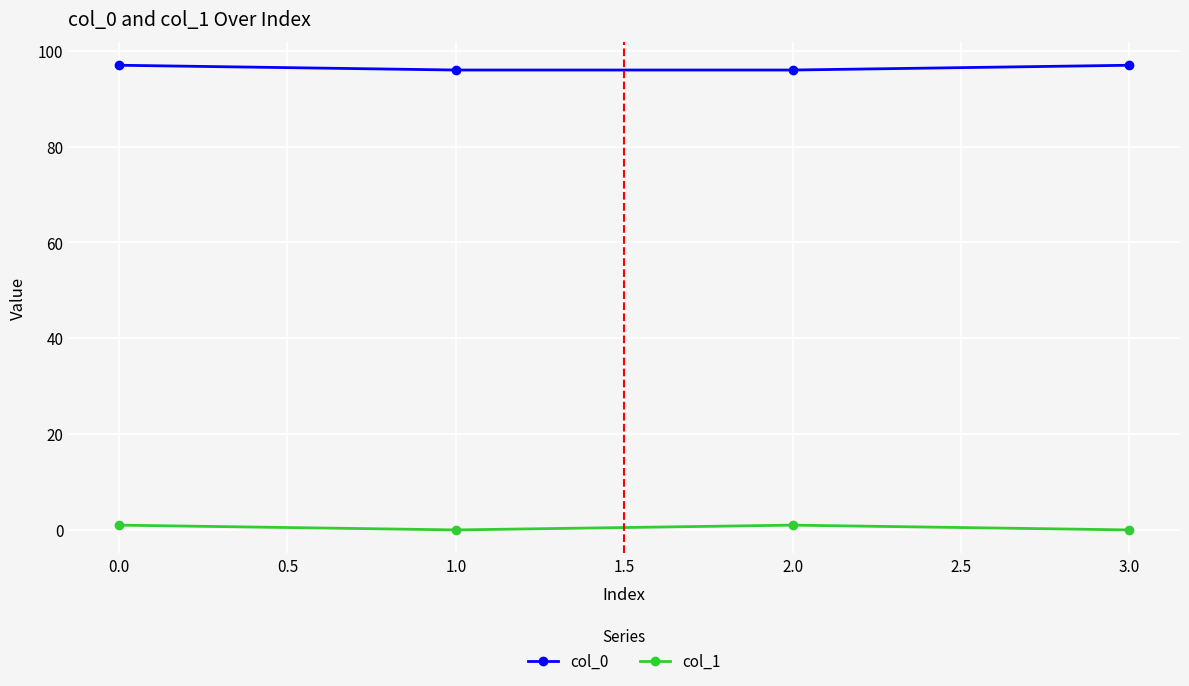

At how many categories does at least one series exceed 61?

4